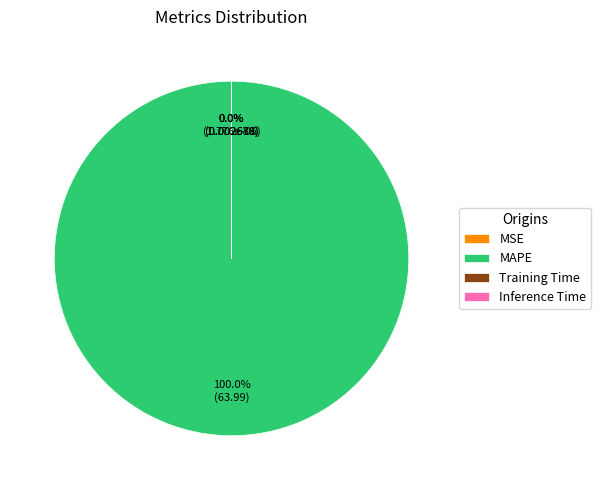

How many segments does this pie chart have?

4